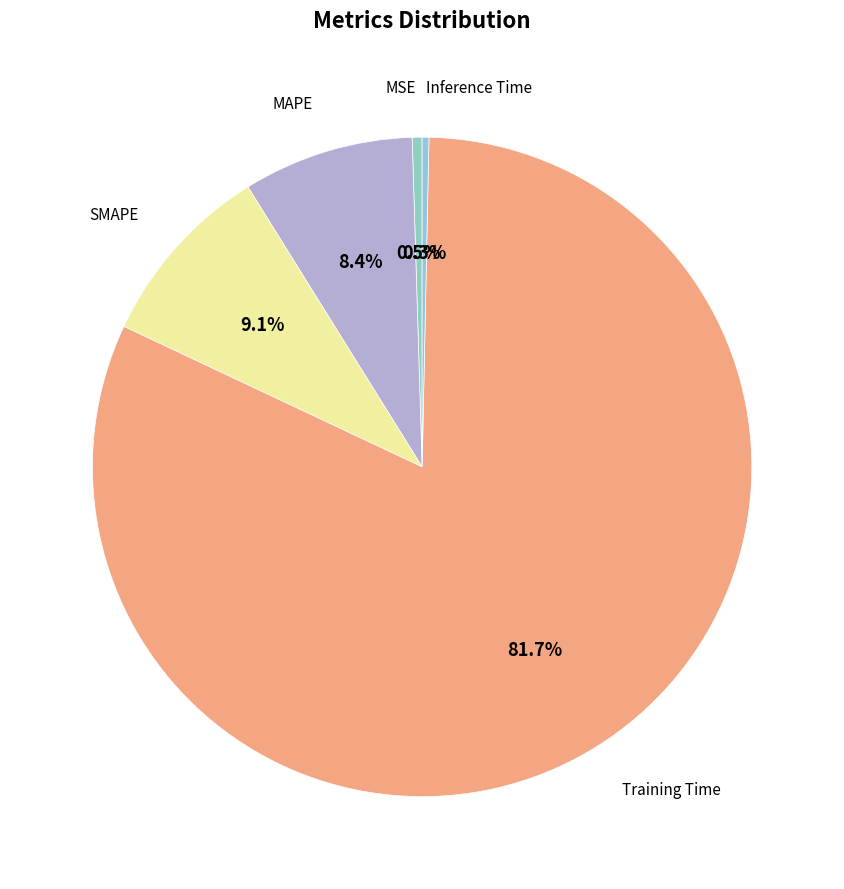

How many segments does this pie chart have?

5